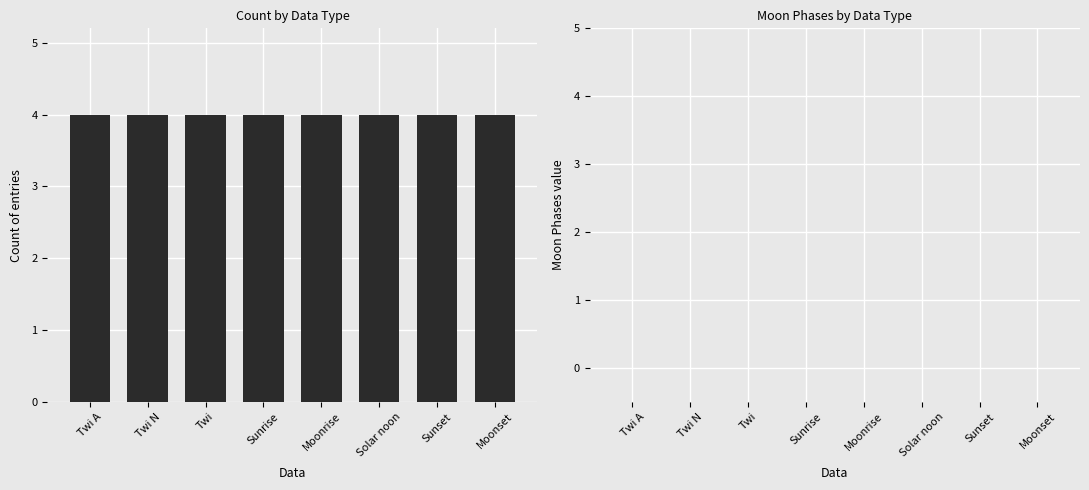

What is the label of the 8th bar from the right?

Twi A